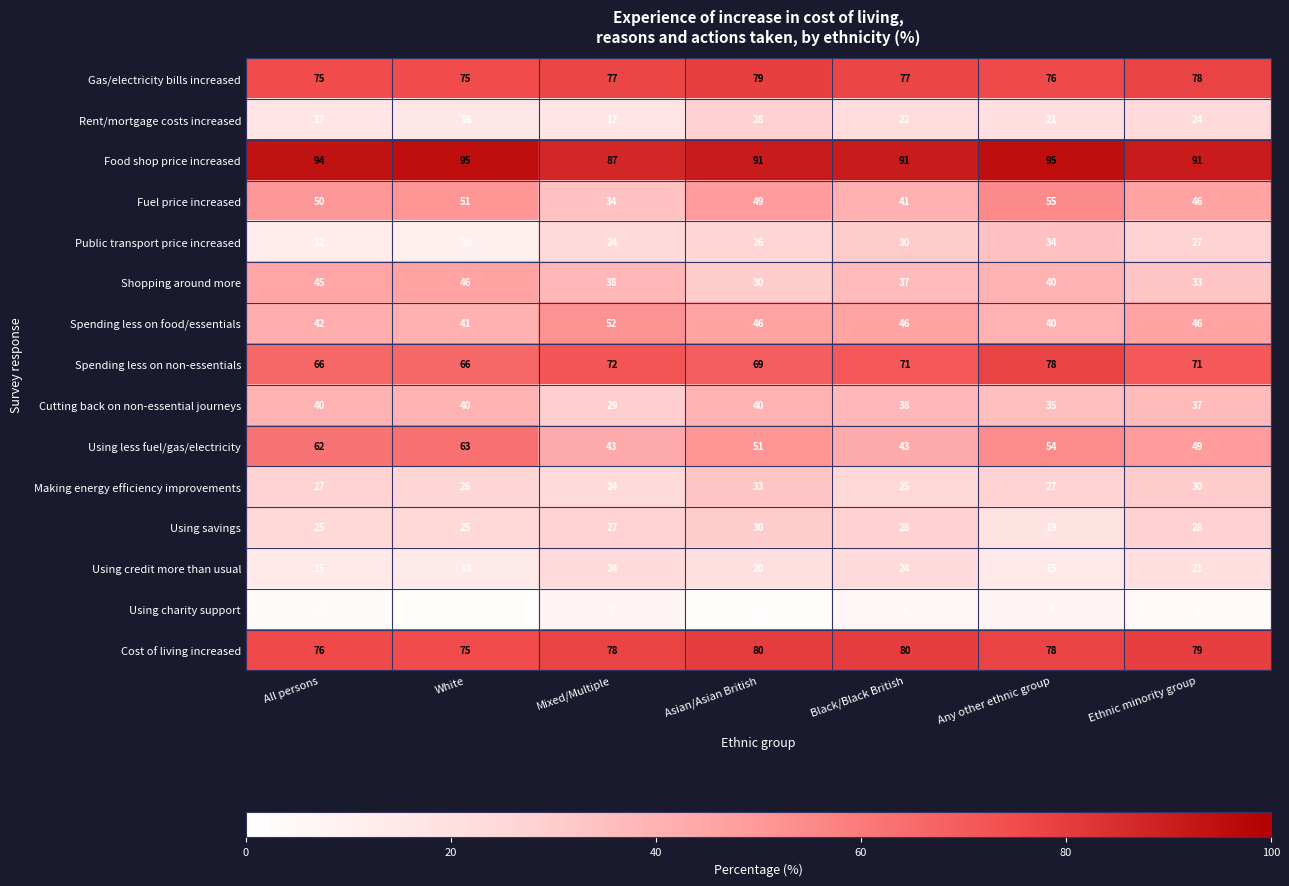

What is the difference between the Gas/electricity bills increased values at Ethnic minority group and White?

3